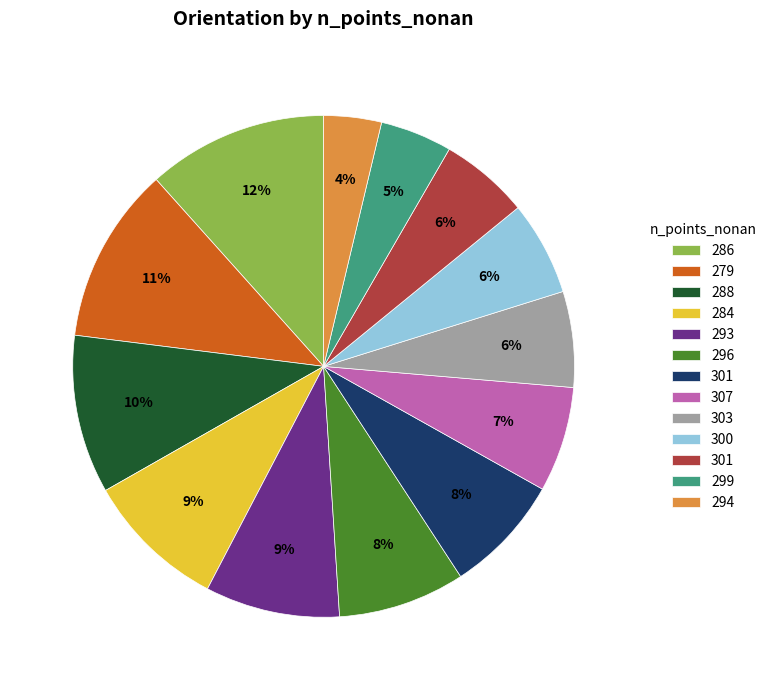

Is there any slice that represents more than half of the pie?

No